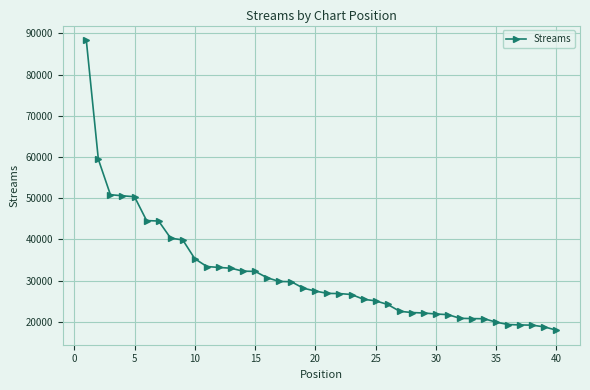

What is the smallest value displayed?

17957